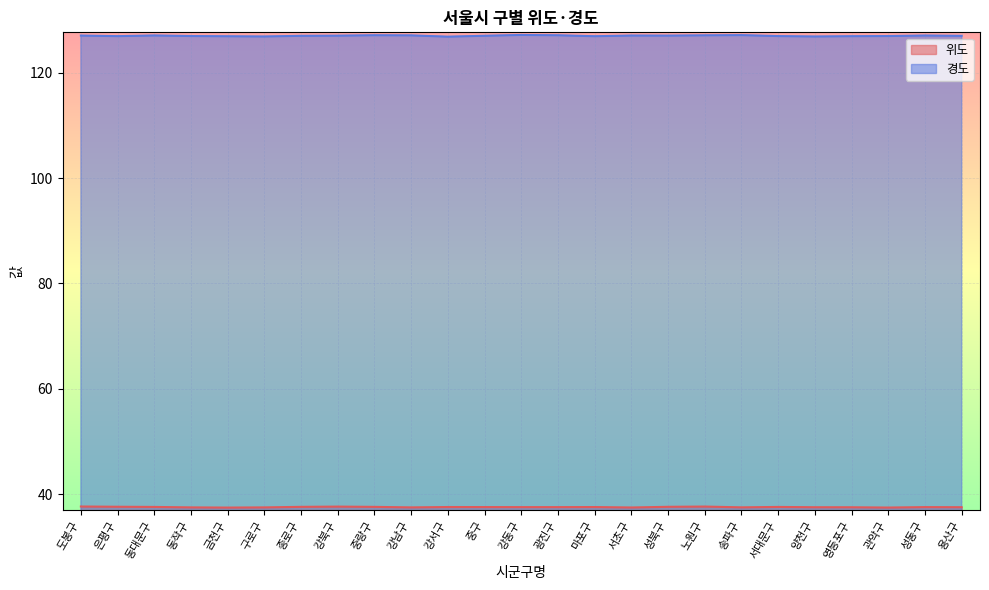

The 위도 series shows 37.5 at 송파구. True or false?

True